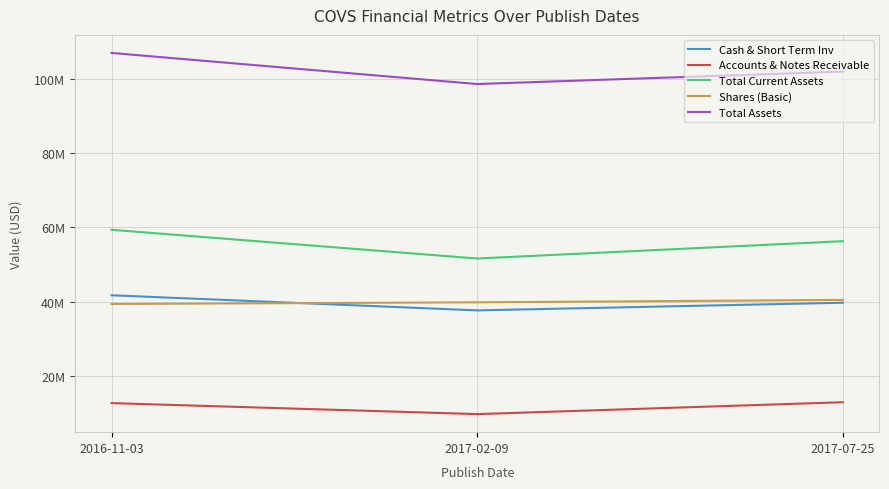

What is the sum of the Total Current Assets values at 2016-11-03 and 2017-07-25?

115645000